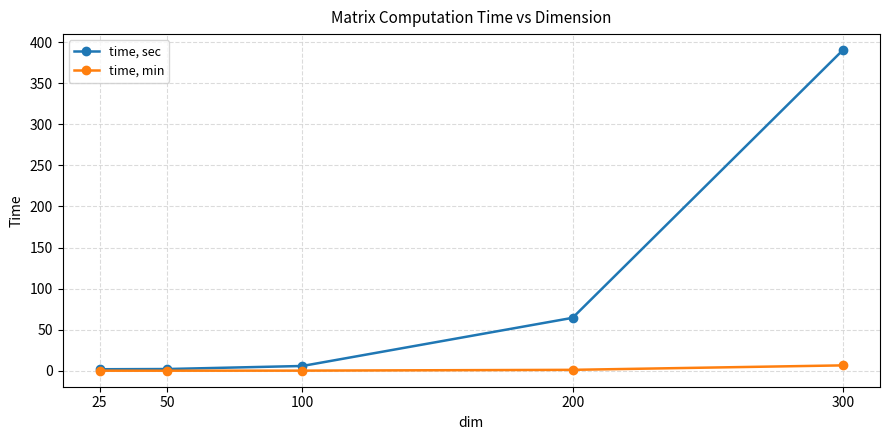

At which category is the sum across all series the highest?

300